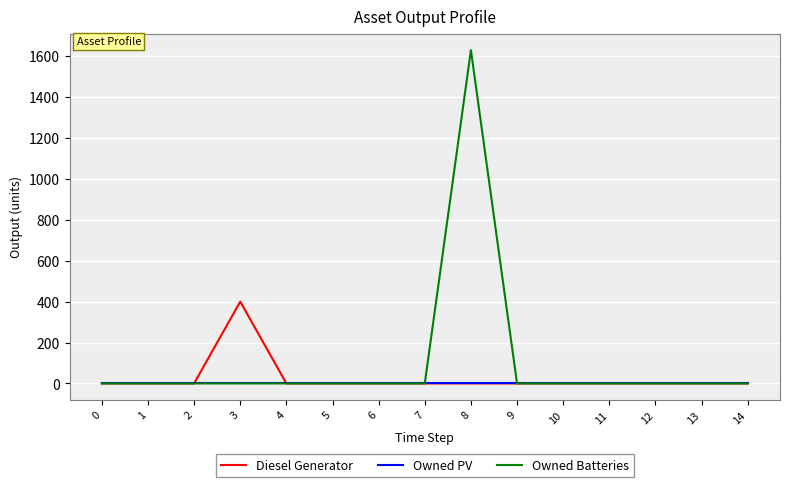

Which series has the largest total across all categories?

Owned Batteries